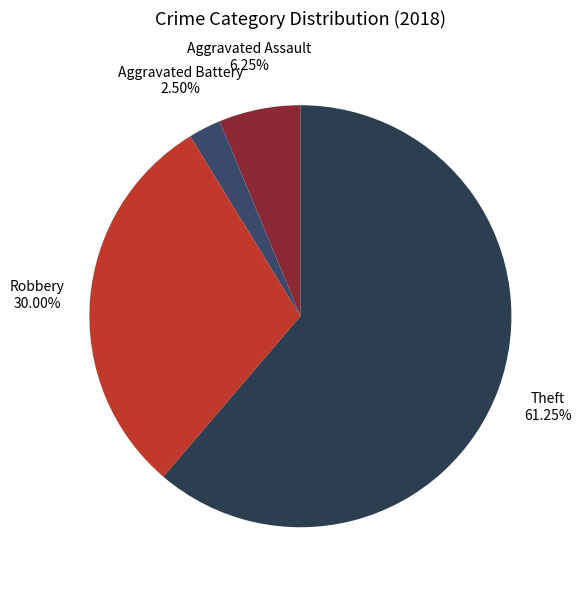

True or false: Aggravated Assault accounts for 6% of the total.

True